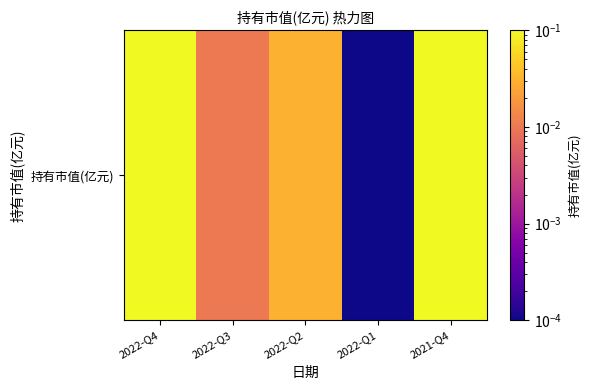

What value does the data have at 2022-Q4?

0.2